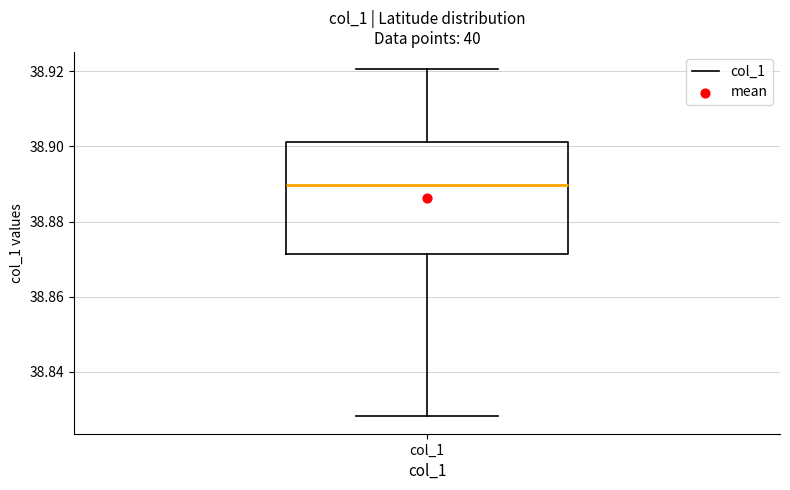

Transcribe this box plot: give where the median line is, the range the box spans, and where the two whiskers end, as read against the y-axis. The values are not printed on the chart, so give them approximately, as read against the axis.

median 38.890, box 38.872 to 38.902, whiskers 38.828 to 38.920